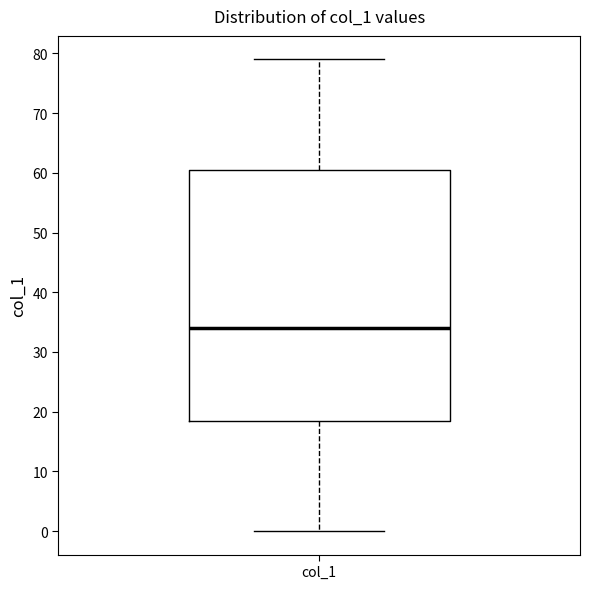

Transcribe this box plot: give where the median line is, the range the box spans, and where the two whiskers end, as read against the y-axis. The values are not printed on the chart, so give them approximately, as read against the axis.

median 34, box 19 to 61, whiskers 0 to 79